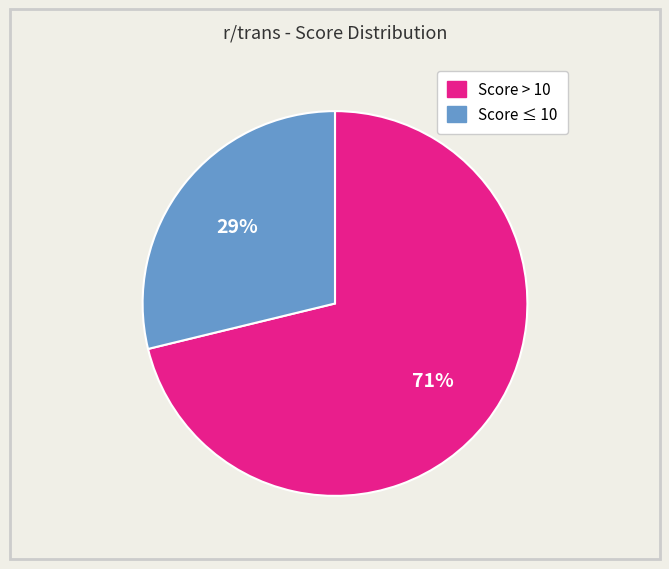

To the nearest percent, what is the average slice percentage?

50%